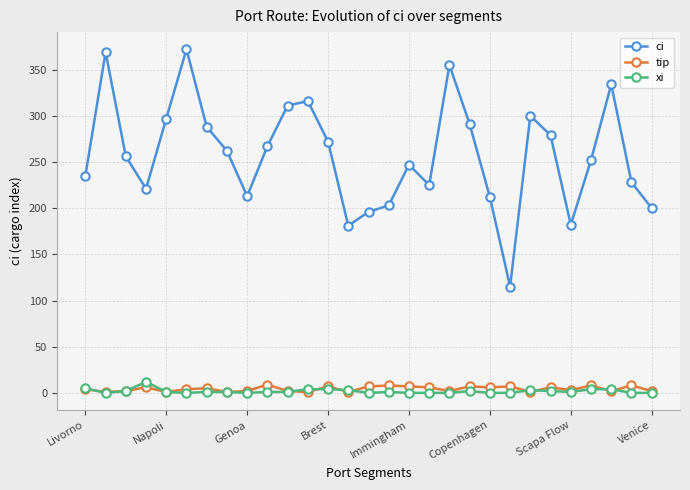

How many data points in ci are less than 256?

14